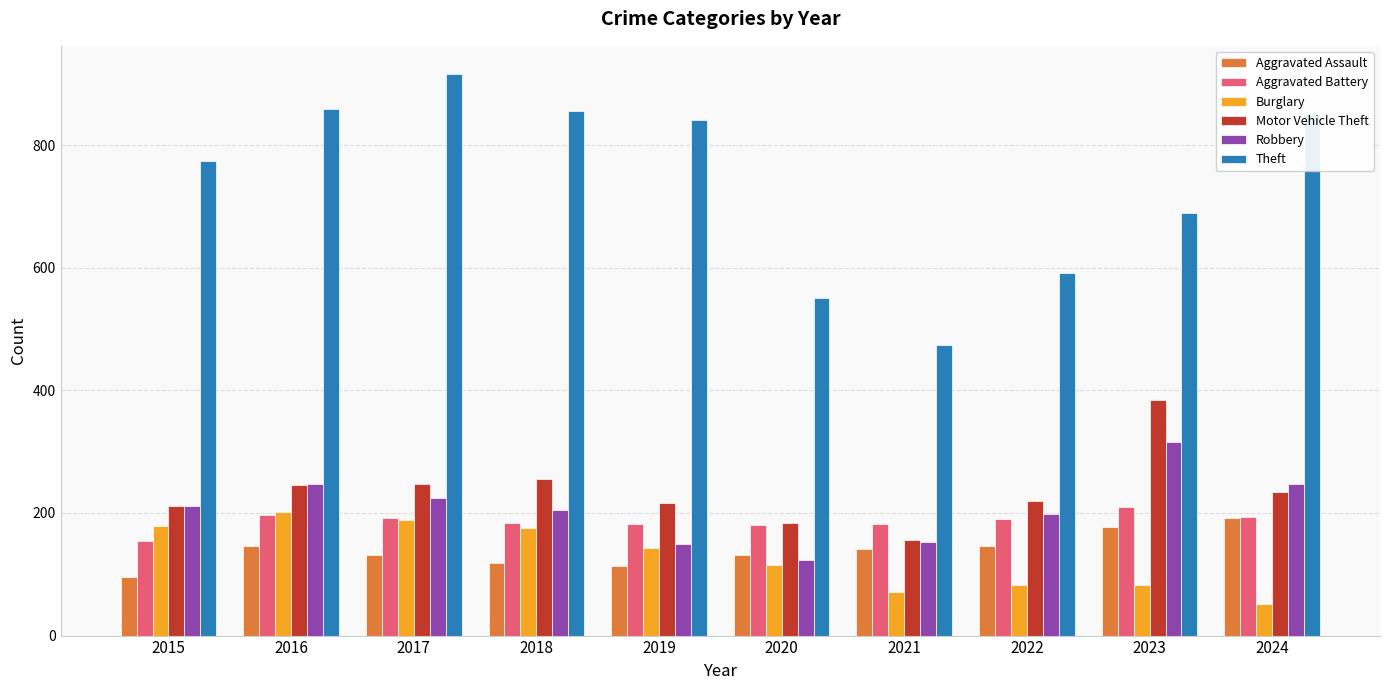

What is the total value across all series at 2021?

1178